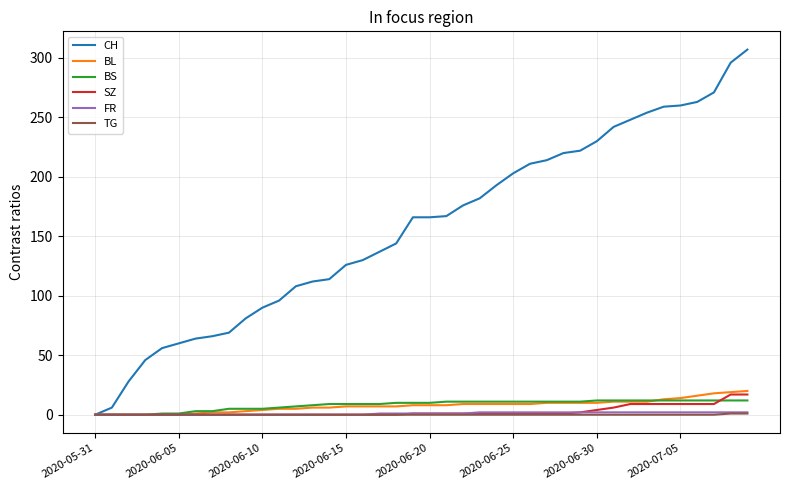

What is the maximum value shown in the chart?

307